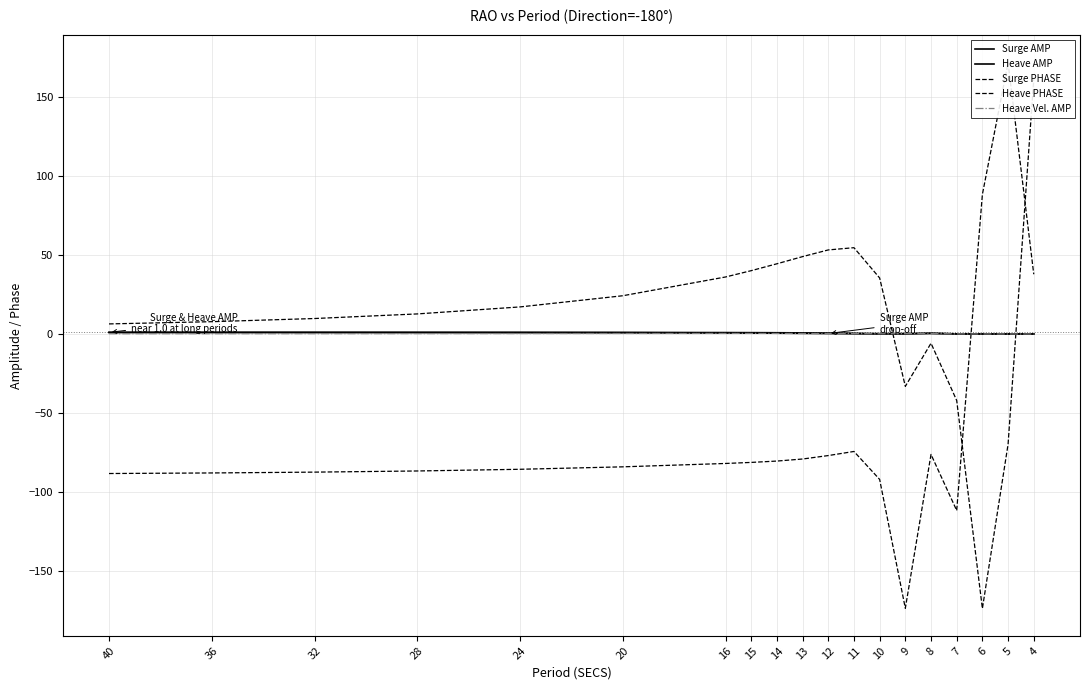

Rank the series by their maximum value, from lowest to highest.

Heave Vel. AMP, Heave AMP, Surge AMP, Heave PHASE, Surge PHASE